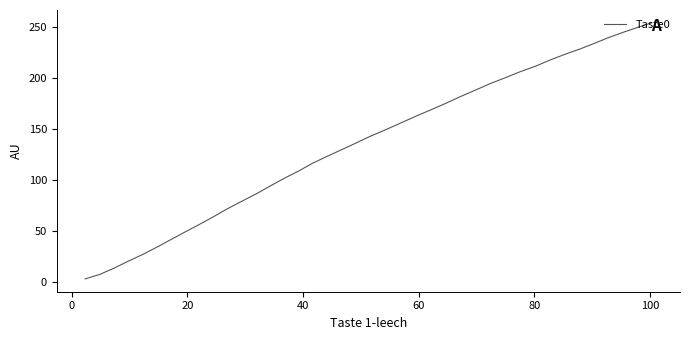

What is the greatest value displayed?

253.9